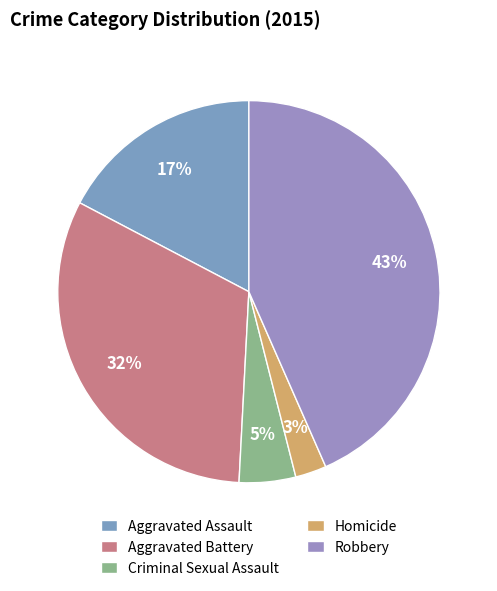

Rank the categories by value from lowest to highest.

Homicide, Criminal Sexual Assault, Aggravated Assault, Aggravated Battery, Robbery